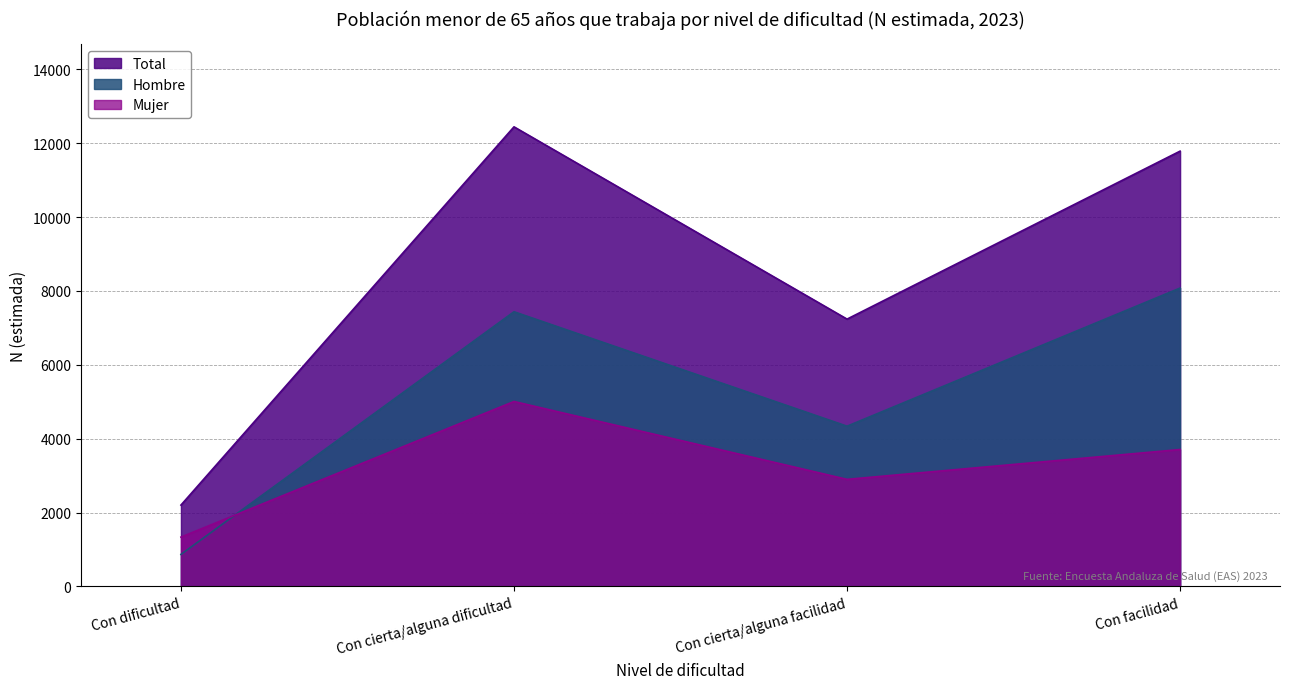

At which category does Total reach its first local valley?

Con cierta/alguna facilidad